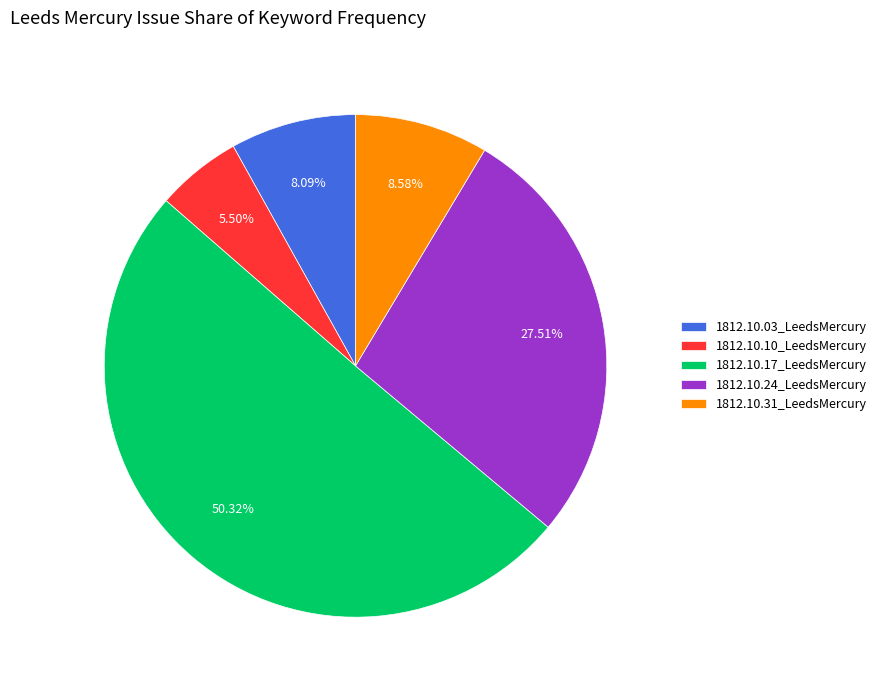

How many slices are in this pie chart?

5